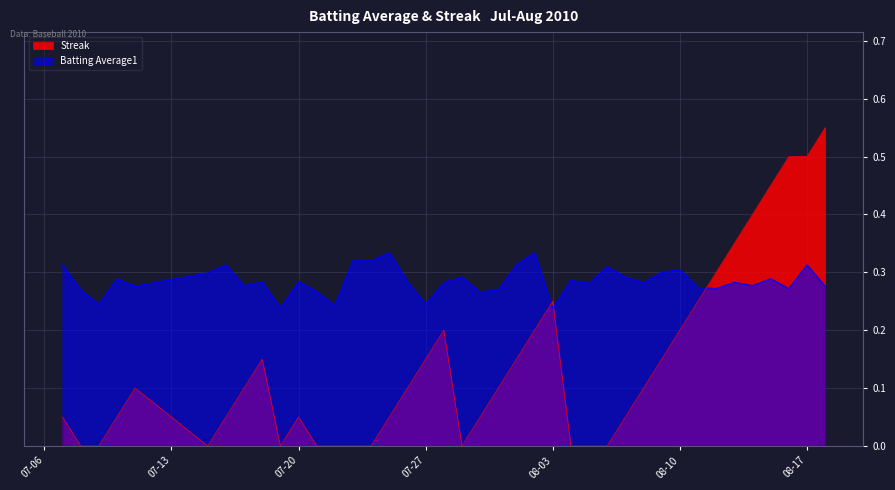

True or false: Streak has more than 1 interior local peaks.

True